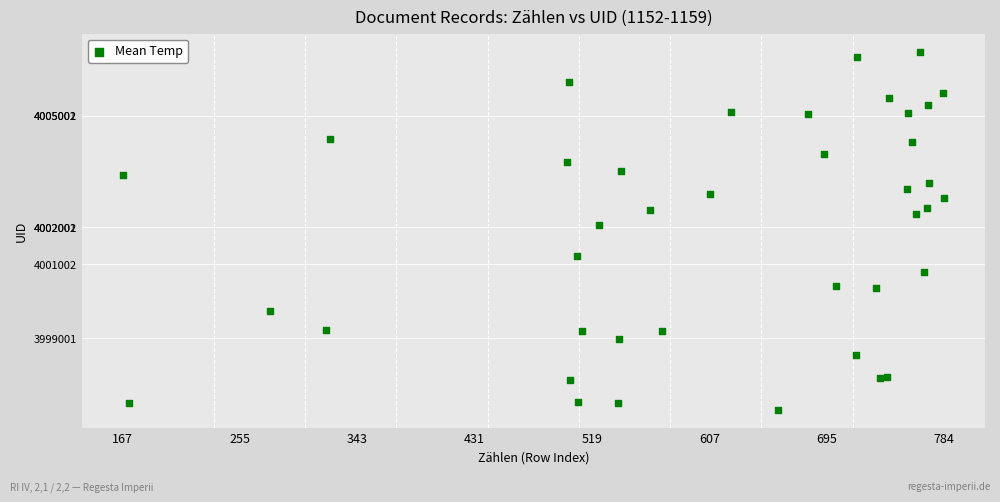

What Y value in the scatter plot is closest to 4001900?

4002054.6